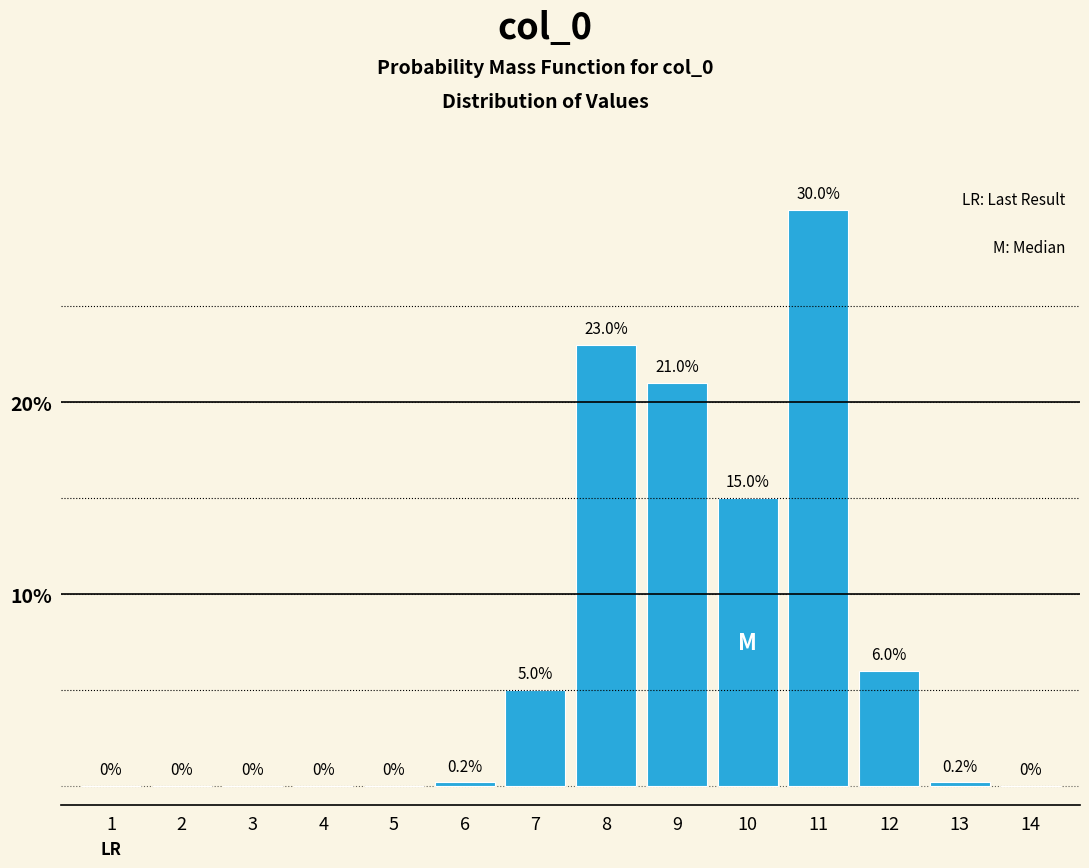

Reading left to right, transcribe all the data shown in this chart.

1=0.0	2=0.0	3=0.0	4=0.0	5=0.0	6=0.2	7=5.0	8=23.0	9=21.0	10=15.0	11=30.0	12=6.0	13=0.2	14=0.0